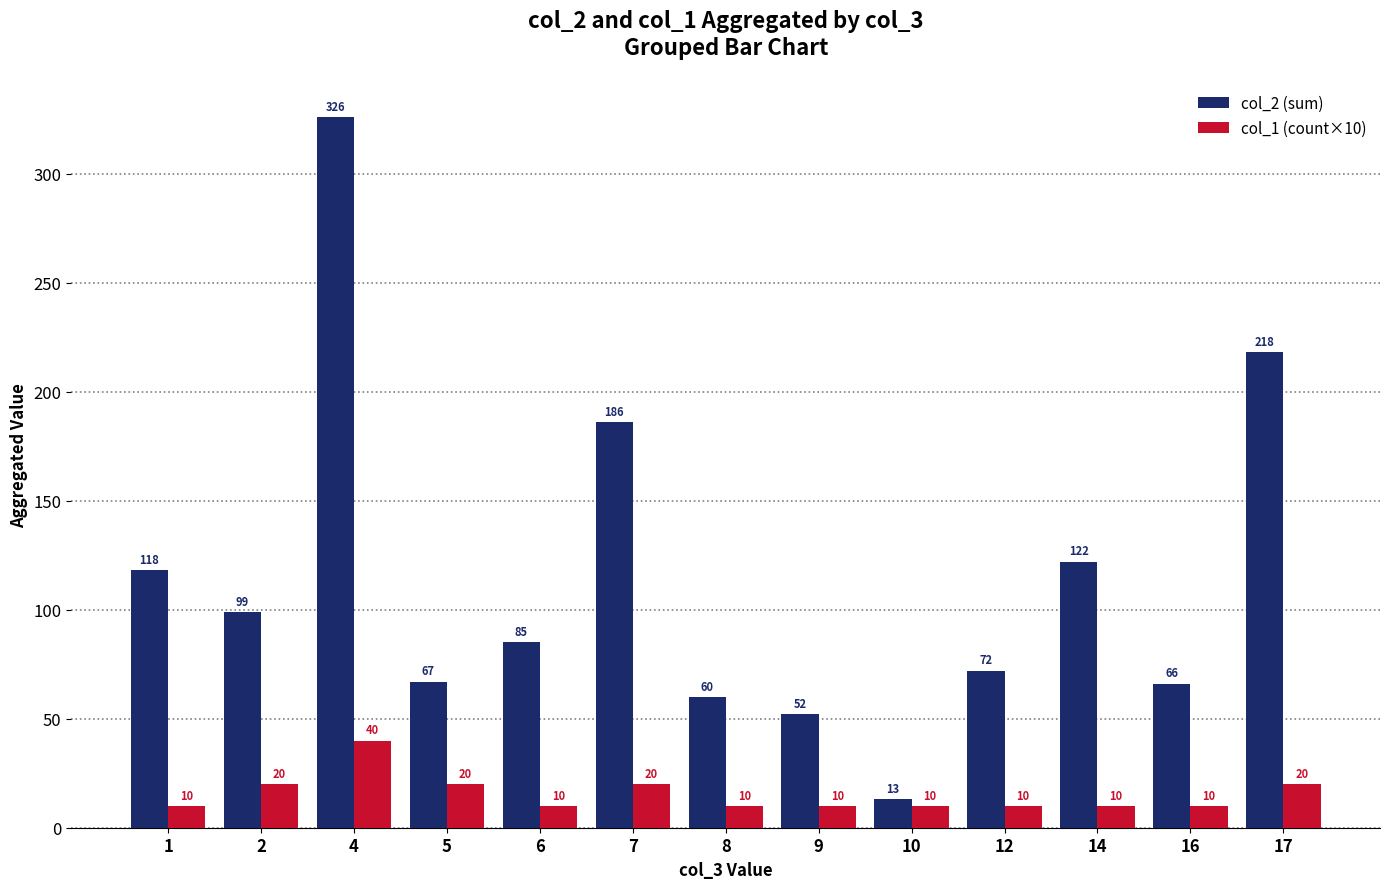

What is the minimum value shown in the chart?

10